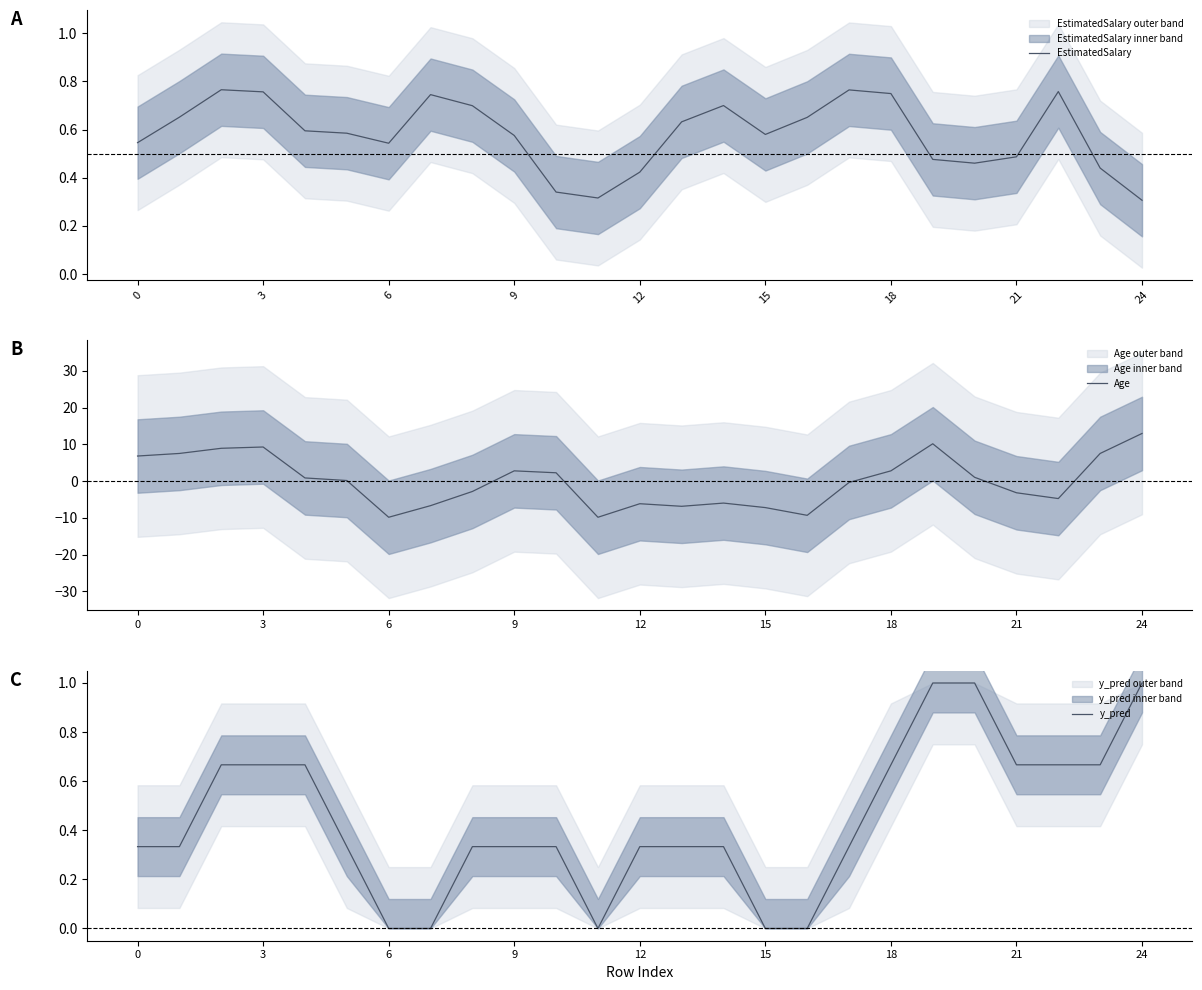

How many series are shown in this chart?

3